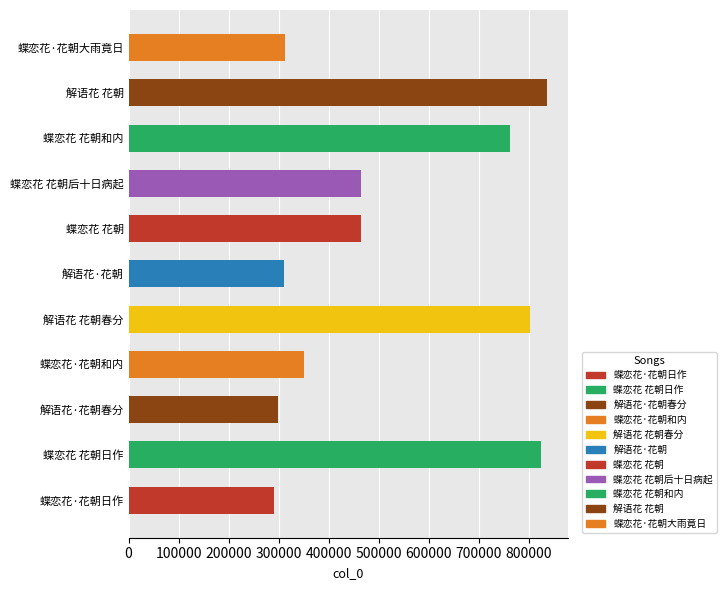

Count the number of data series in this chart.

1